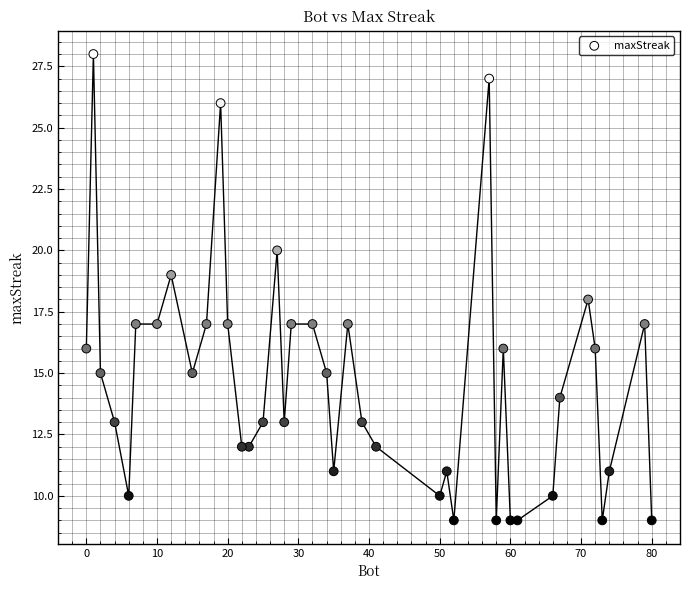

What is the range of Y values (max minus min)?

19